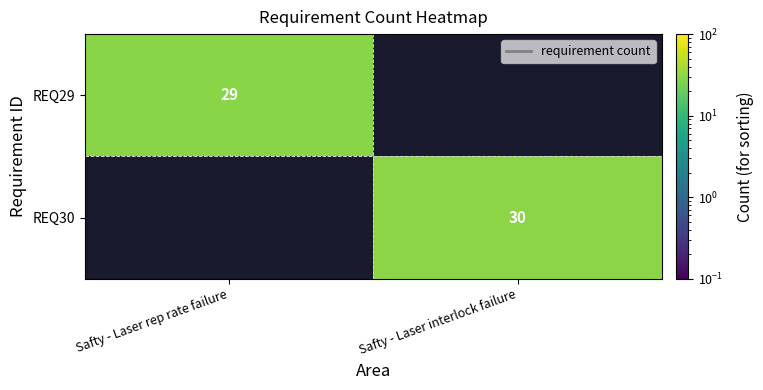

Between Safty - Laser interlock failure and Safty - Laser rep rate failure, which is larger?

Safty - Laser rep rate failure